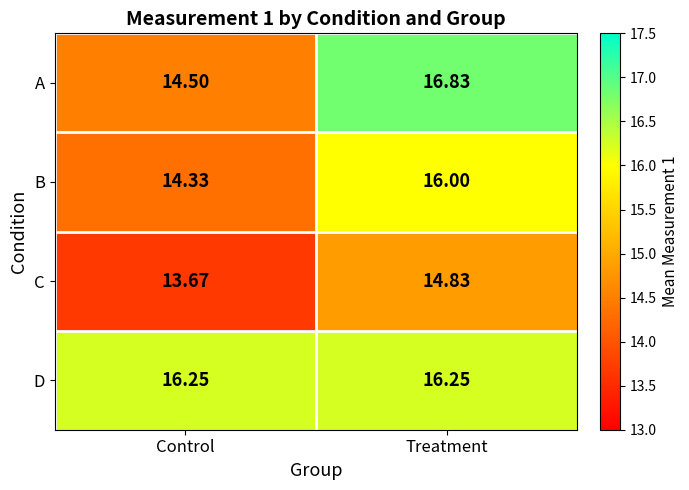

Where is C nearest to the value 14?

Control